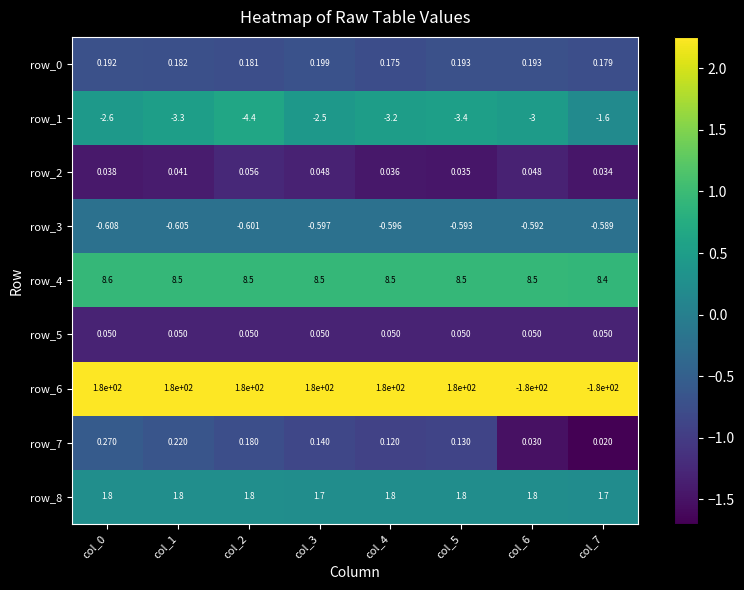

What is the total value across all series at col_1?

186.9